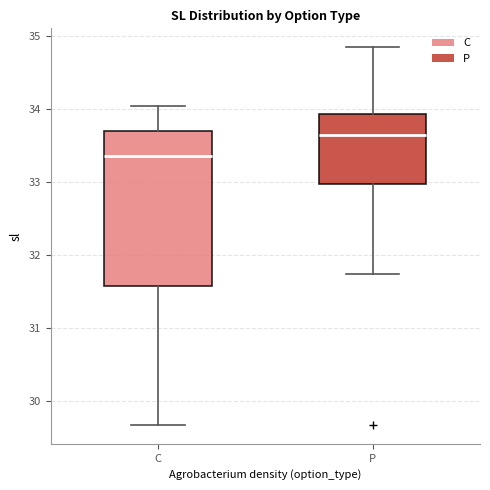

Reading left to right, transcribe this box plot: for each box, give where its median line is, the range the box spans, and where its two whiskers end, as read against the y-axis. The values are not printed on the chart, so give them approximately, as read against the axis.

C: median 33.4, box 31.6 to 33.7, whiskers 29.7 to 34.0
P: median 33.6, box 33.0 to 33.9, whiskers 31.7 to 34.8